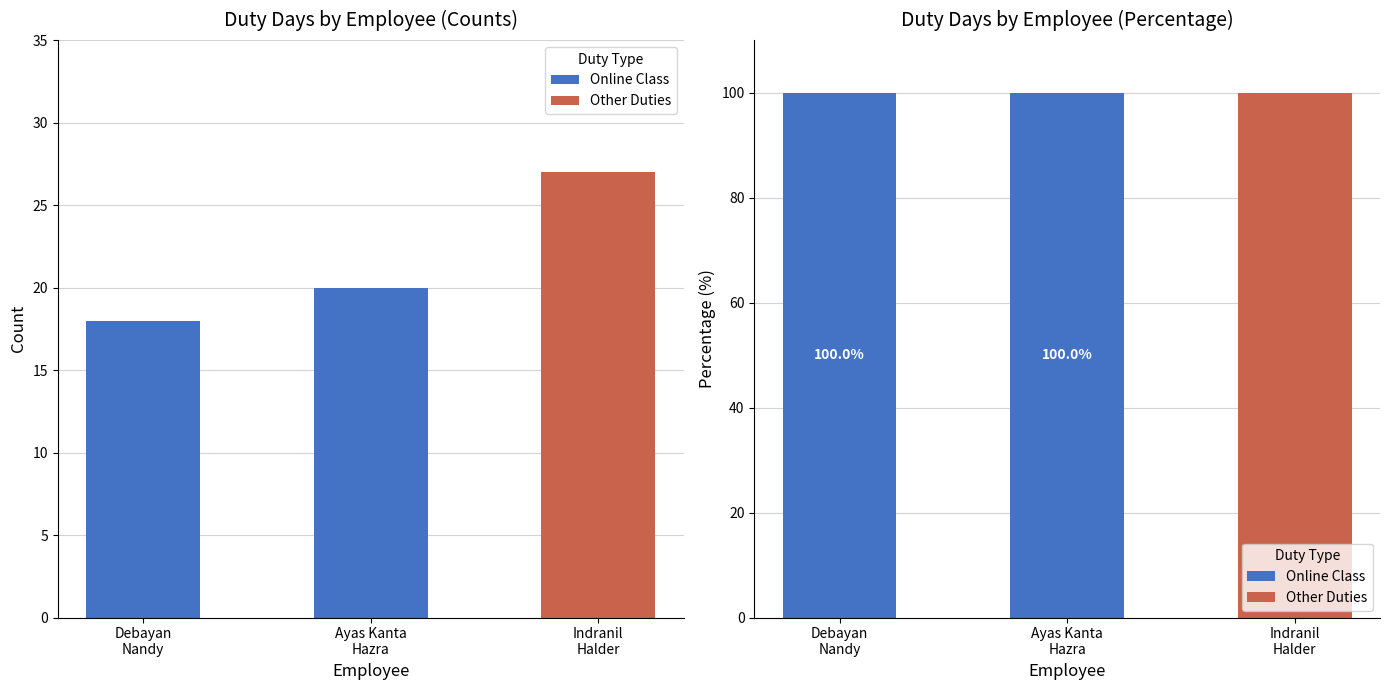

Which series has the largest total across all categories?

Online Class